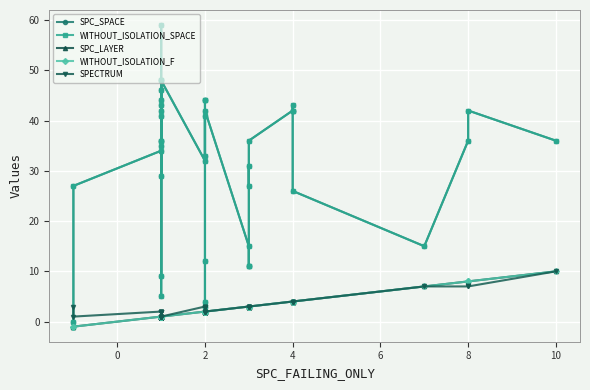

Reading right to left, transcribe all the data shown in this chart.

SPC_SPACE: 36	42	36	15	26	43	42	42	36	27	31	11	11	15	42	33	41	12	4	3	44	44	32	48	43	9	35	5	36	46	42	36	59	29	48	41	44	34	27	0
WITHOUT_ISOLATION_SPACE: 36	42	36	15	26	43	42	42	36	27	31	11	11	15	42	33	41	12	4	3	44	44	32	48	43	9	35	5	36	46	42	36	59	29	48	41	44	34	27	0
SPC_LAYER: 10	8	8	7	4	4	4	4	3	3	3	3	3	3	2	2	2	2	2	2	2	2	2	1	1	1	1	1	1	1	1	1	1	1	1	1	1	1	-1	-1
WITHOUT_ISOLATION_F: 10	8	8	7	4	4	4	4	3	3	3	3	3	3	2	2	2	2	2	2	2	2	2	1	1	1	1	1	1	1	1	1	1	1	1	1	1	1	-1	-1
SPECTRUM: 10	7	7	7	4	4	4	4	3	3	3	3	3	3	2	2	2	3	3	3	2	2	3	1	1	1	2	2	1	2	1	1	1	2	2	1	2	2	1	3